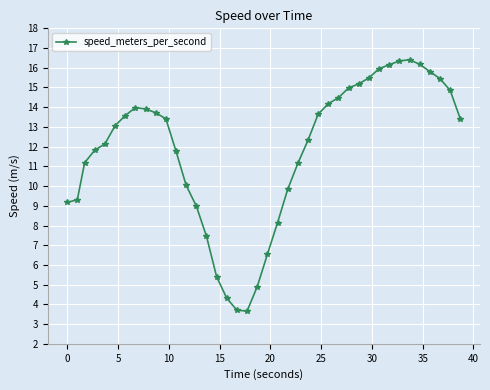

Is this an area chart (filled region under the line)?

No